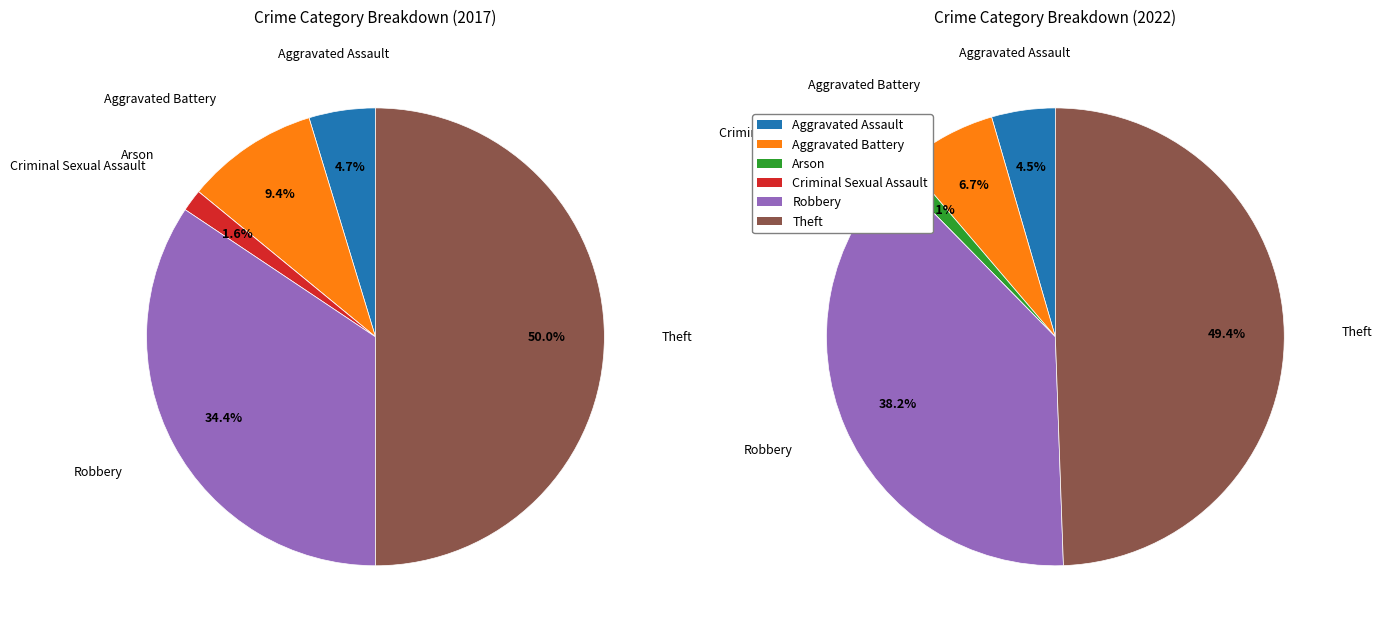

What is the spread (max minus min) of values at 5?

12